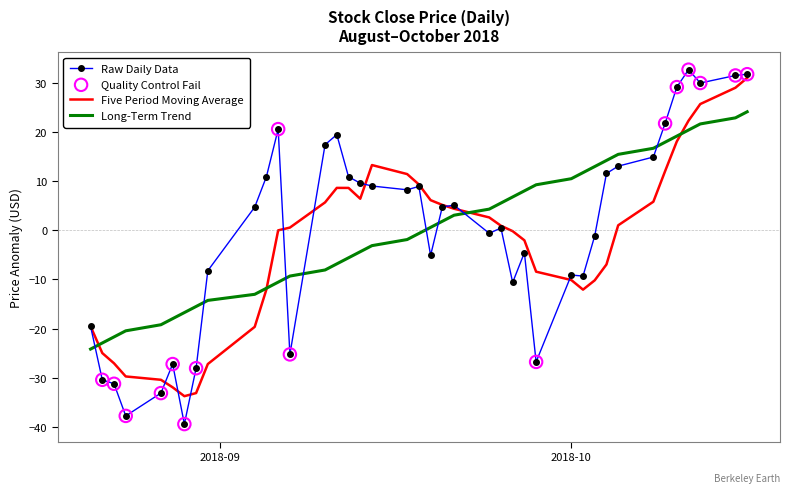

Which series has the widest spread of values?

Raw Daily Data